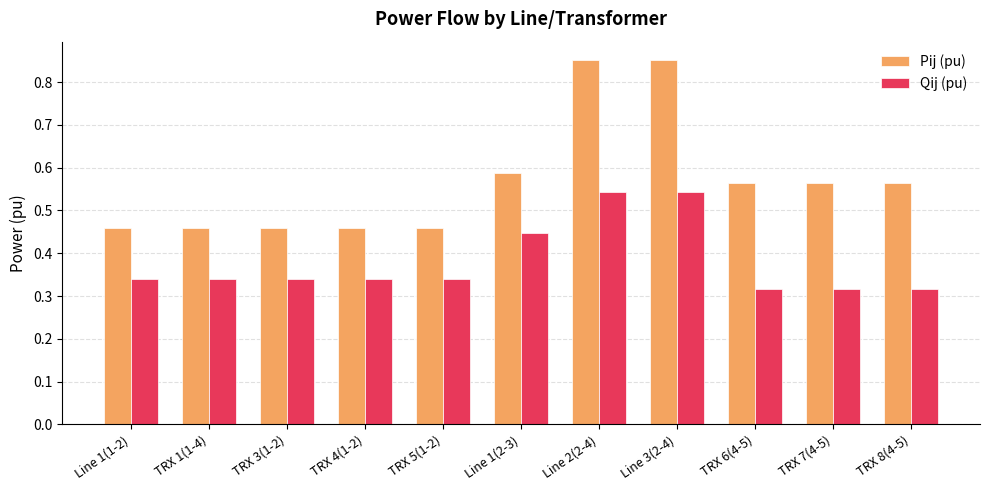

What is the sum of all Qij (pu) values?

4.2